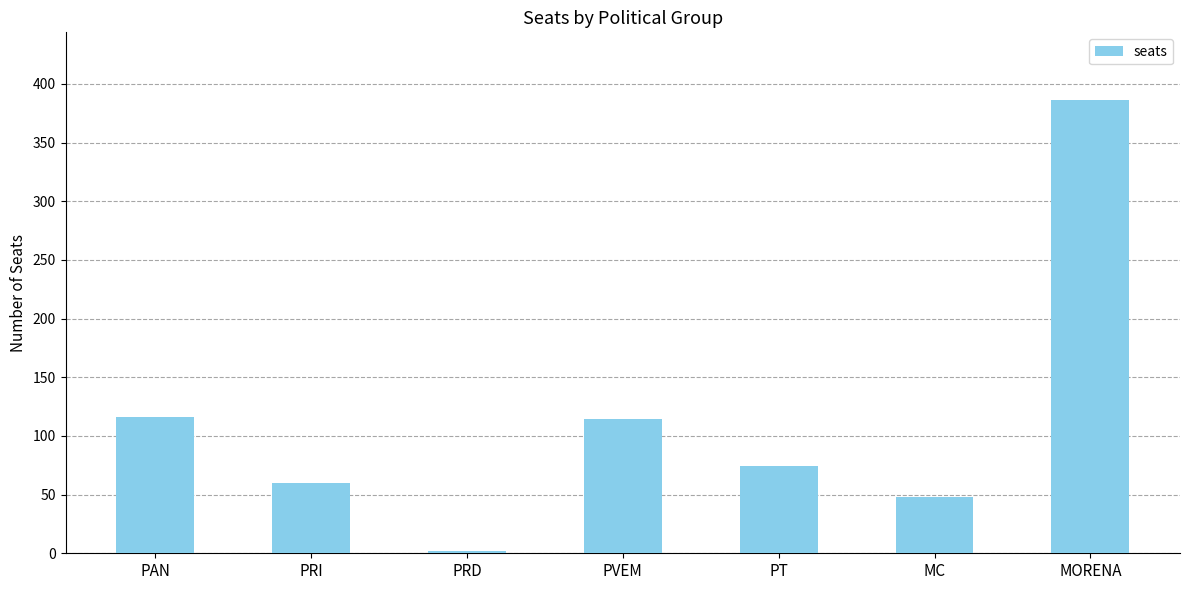

What is the sum of the values at PRD and PVEM?

116